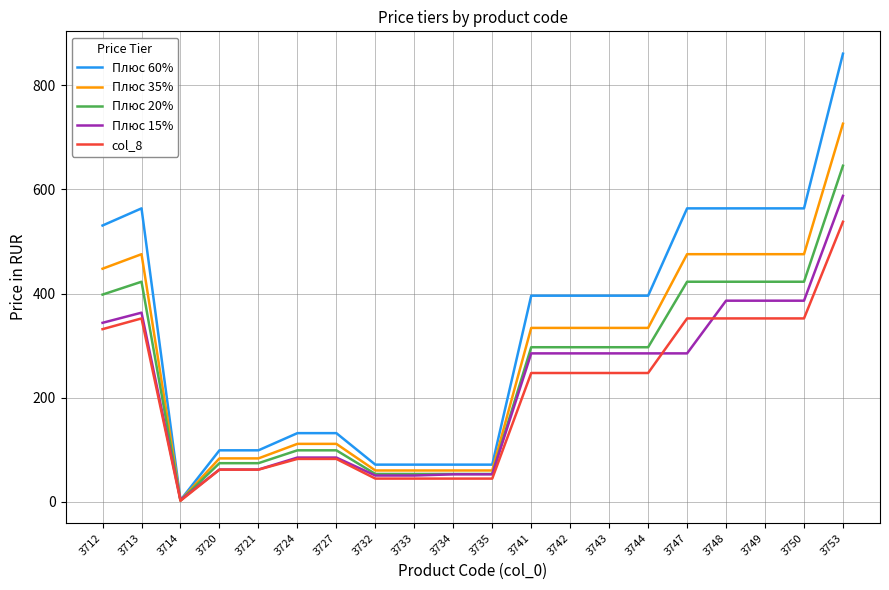

What is the difference between the maximum and minimum values in the Плюс 35% series?

723.5